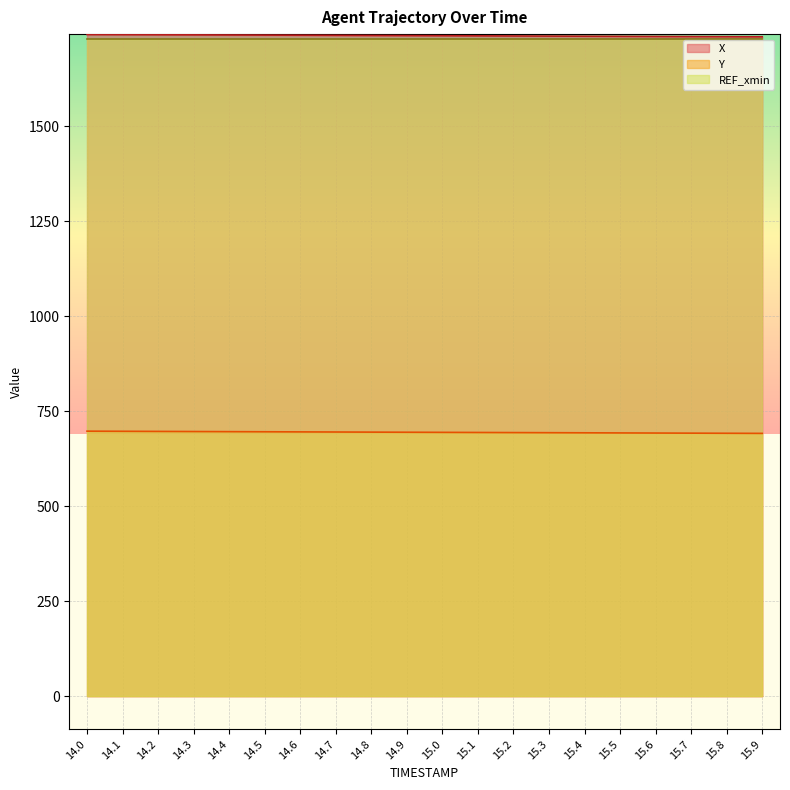

List the labels in order of Y value, largest first.

14.0, 14.1, 14.2, 14.3, 14.4, 14.5, 14.6, 14.7, 14.8, 14.9, 15.0, 15.1, 15.2, 15.3, 15.4, 15.5, 15.6, 15.7, 15.8, 15.9